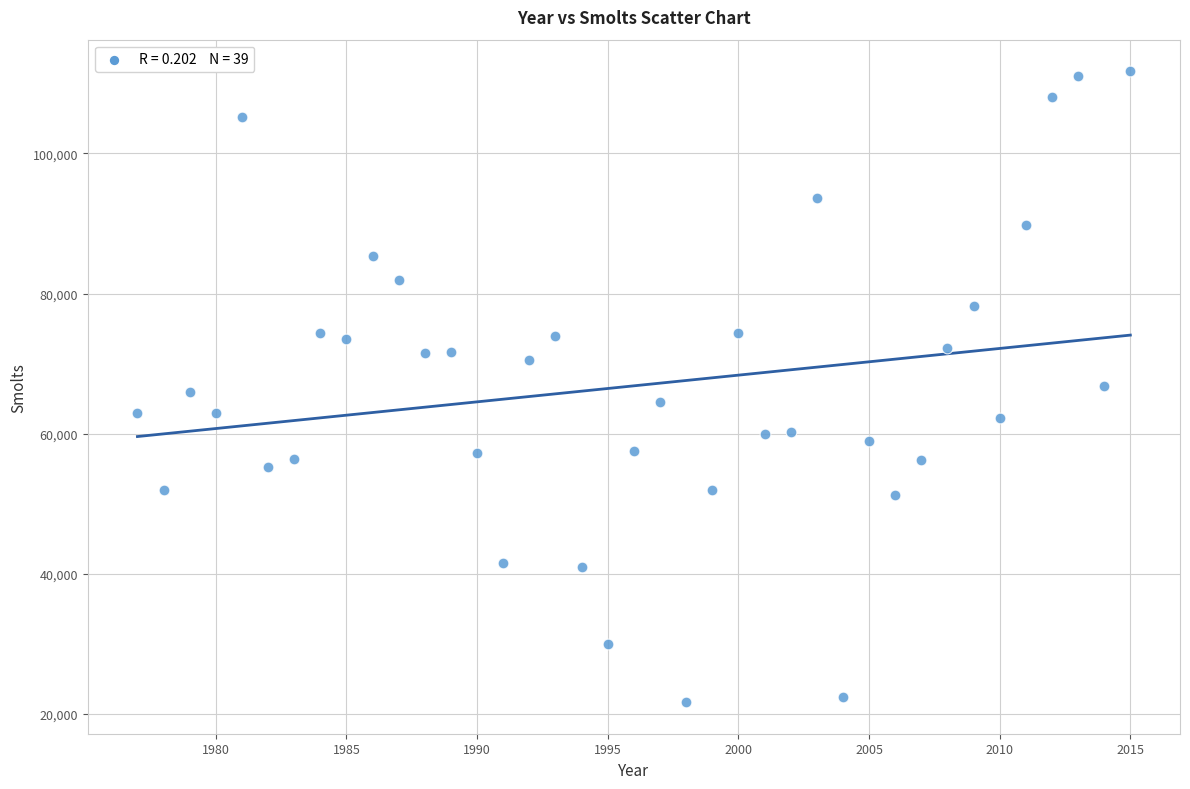

What is the range of Y values (max minus min)?

90024